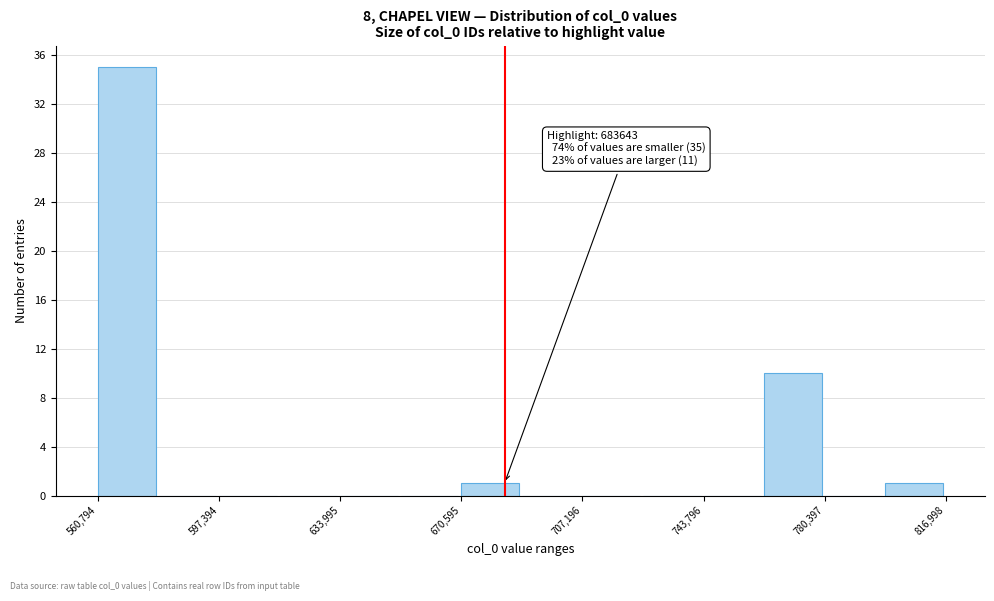

Read against the x-axis, roughly where is the centre of the tallest bar?

570000